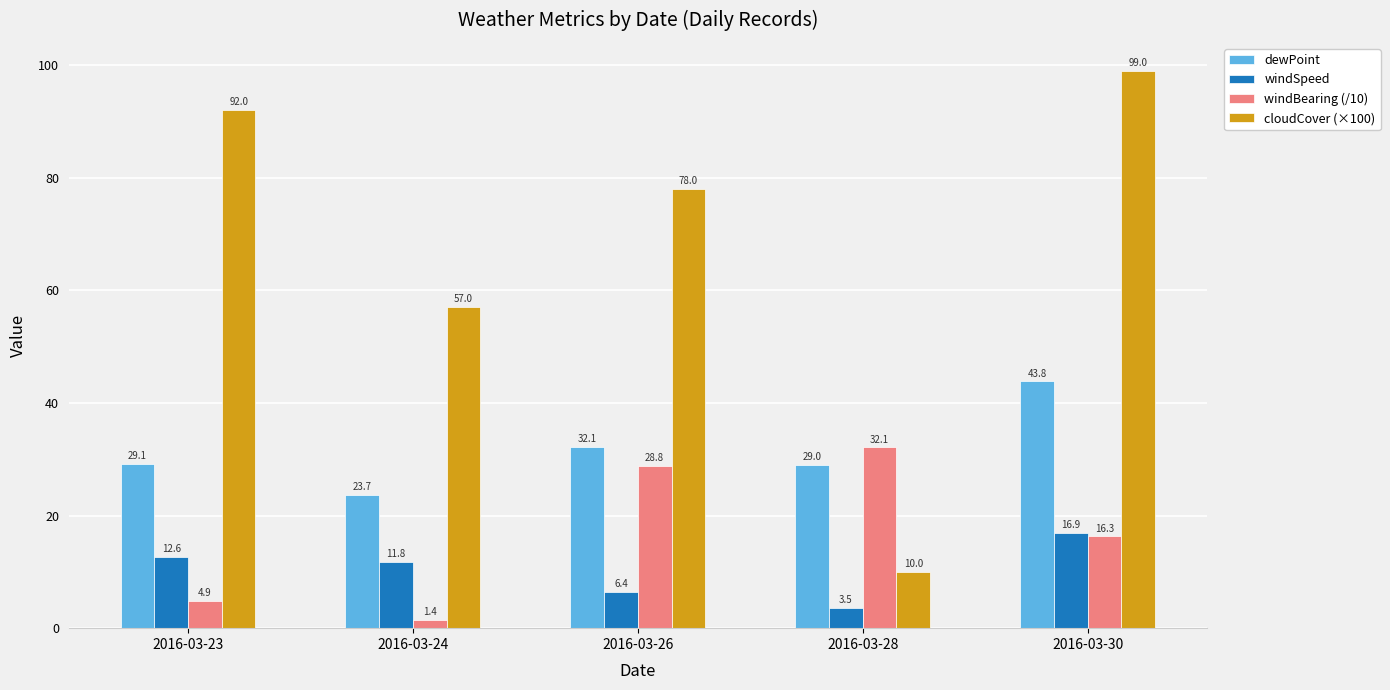

At how many categories does at least one series exceed 81?

2